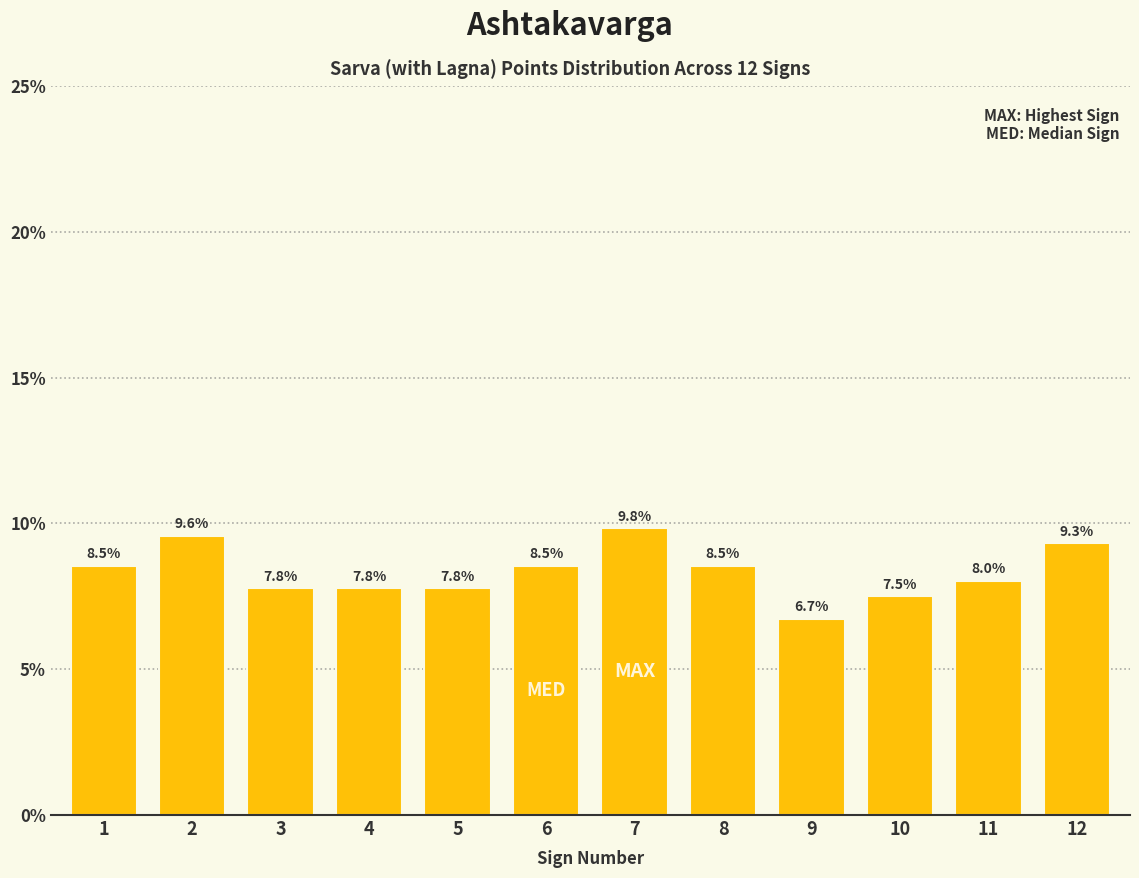

Reading left to right, list all the values displayed in this chart.

1=8.5	2=9.6	3=7.8	4=7.8	5=7.8	6=8.5	7=9.8	8=8.5	9=6.7	10=7.5	11=8.0	12=9.3